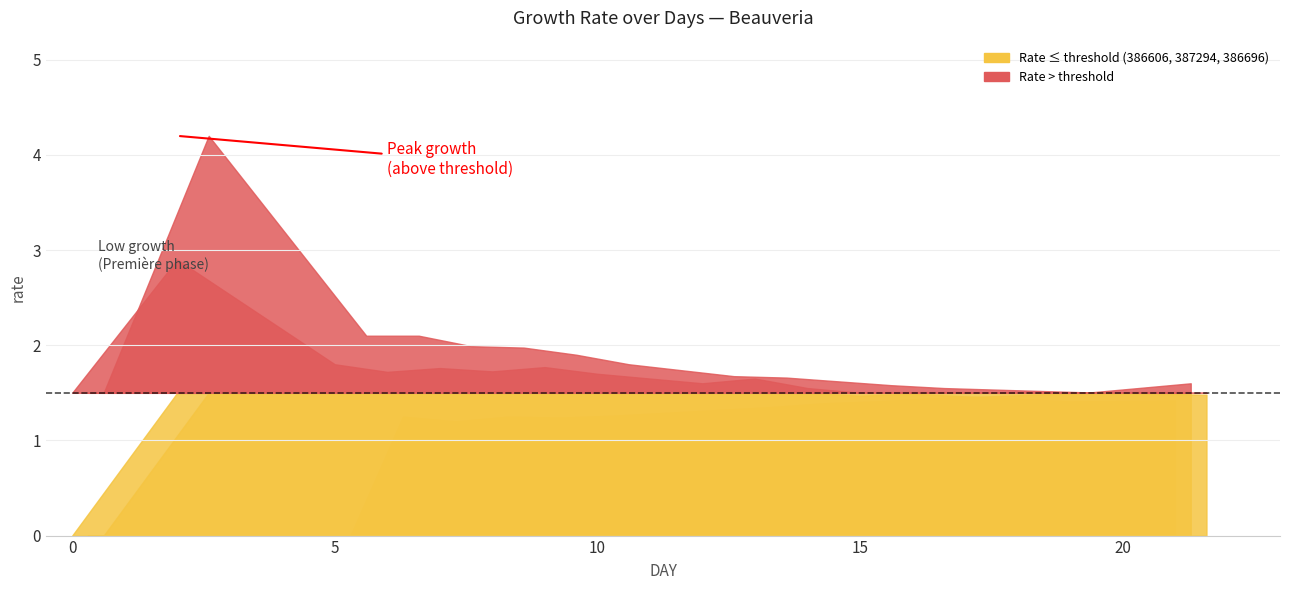

Which series ends up on top after the final intersection of 386606 and 387294?

387294